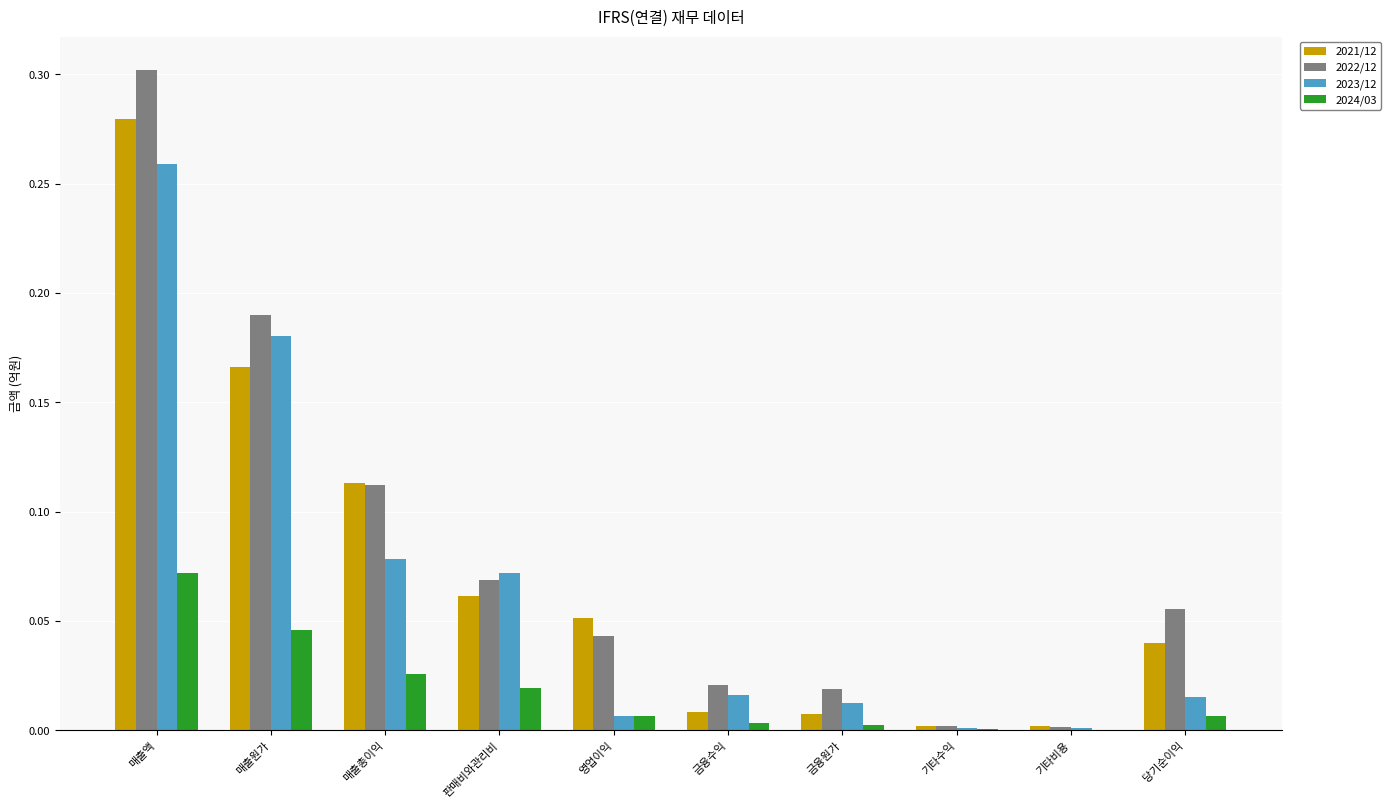

The value of 2021/12 at 기타비용 is 0.0. True or false?

True